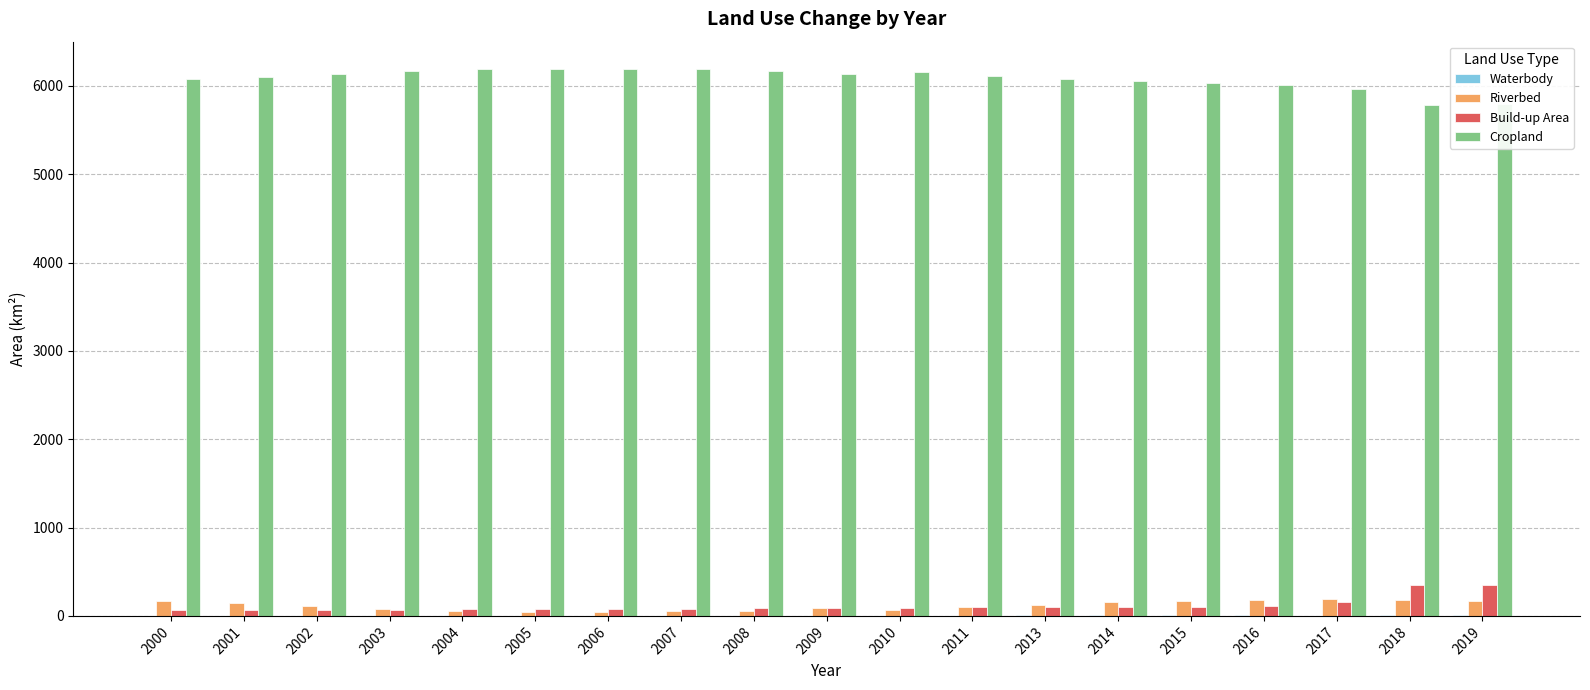

The Cropland series shows 6174.2 at 2008. True or false?

True